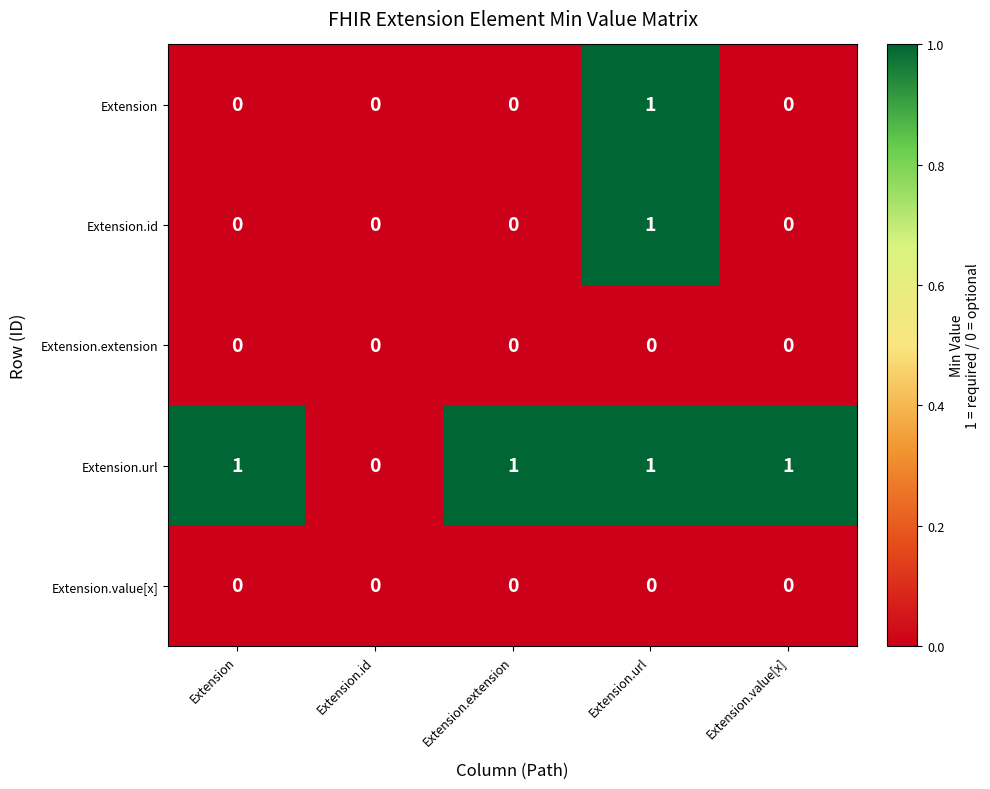

At which category is the sum across all series the highest?

Extension.url